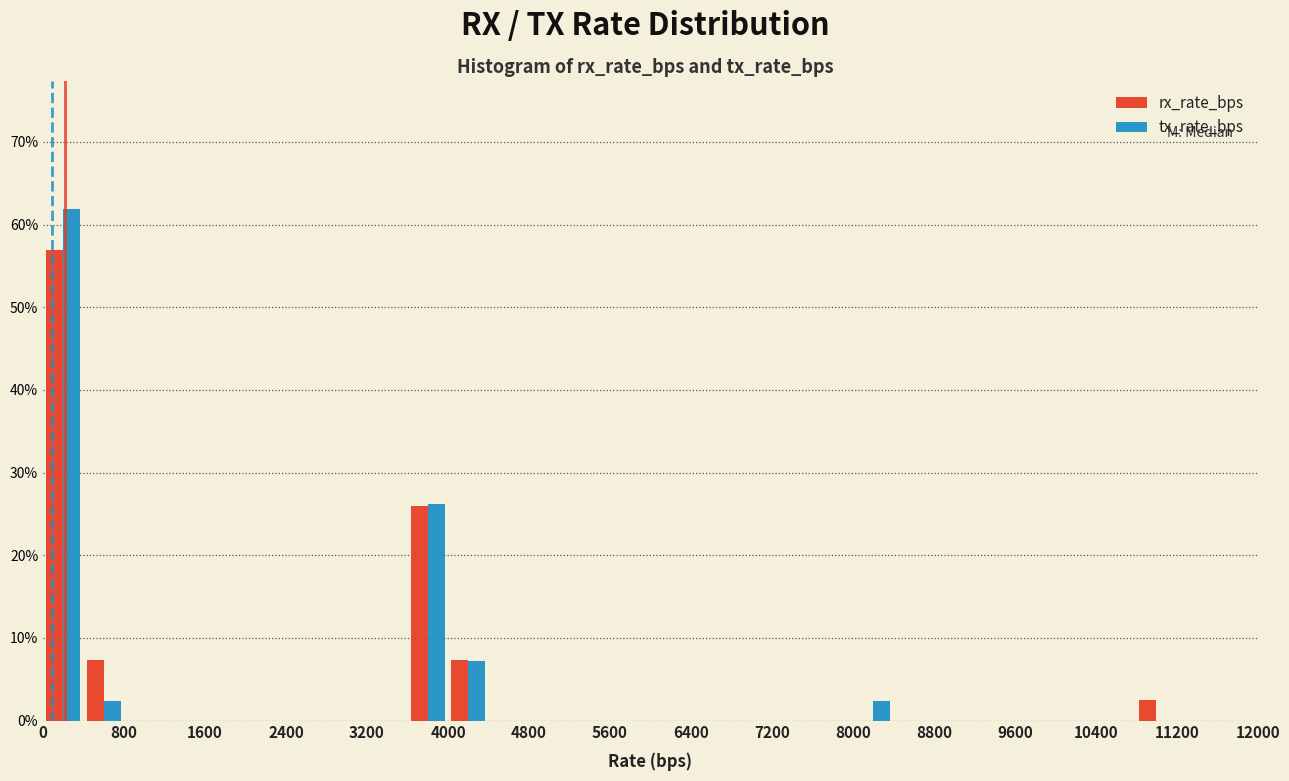

Reading left to right, transcribe this chart: for each range on the x-axis, give the height of each series' bar. The values are not printed on the chart, so give them approximately, as read against the axis.

0 to 400: rx_rate_bps=57	tx_rate_bps=62
400 to 800: rx_rate_bps=7	tx_rate_bps=2
800 to 1200: rx_rate_bps=0	tx_rate_bps=0
1200 to 1600: rx_rate_bps=0	tx_rate_bps=0
1600 to 2000: rx_rate_bps=0	tx_rate_bps=0
2000 to 2400: rx_rate_bps=0	tx_rate_bps=0
2400 to 2800: rx_rate_bps=0	tx_rate_bps=0
2800 to 3200: rx_rate_bps=0	tx_rate_bps=0
3200 to 3600: rx_rate_bps=0	tx_rate_bps=0
3600 to 4000: rx_rate_bps=26	tx_rate_bps=26
4000 to 4400: rx_rate_bps=7	tx_rate_bps=7
4400 to 4800: rx_rate_bps=0	tx_rate_bps=0
4800 to 5200: rx_rate_bps=0	tx_rate_bps=0
5200 to 5600: rx_rate_bps=0	tx_rate_bps=0
5600 to 6000: rx_rate_bps=0	tx_rate_bps=0
6000 to 6400: rx_rate_bps=0	tx_rate_bps=0
6400 to 6800: rx_rate_bps=0	tx_rate_bps=0
6800 to 7200: rx_rate_bps=0	tx_rate_bps=0
7200 to 7600: rx_rate_bps=0	tx_rate_bps=0
7600 to 8000: rx_rate_bps=0	tx_rate_bps=0
8000 to 8400: rx_rate_bps=0	tx_rate_bps=2
8400 to 8800: rx_rate_bps=0	tx_rate_bps=0
8800 to 9200: rx_rate_bps=0	tx_rate_bps=0
9200 to 9600: rx_rate_bps=0	tx_rate_bps=0
9600 to 10000: rx_rate_bps=0	tx_rate_bps=0
10000 to 10400: rx_rate_bps=0	tx_rate_bps=0
10400 to 10800: rx_rate_bps=0	tx_rate_bps=0
10800 to 11200: rx_rate_bps=2	tx_rate_bps=0
11200 to 11600: rx_rate_bps=0	tx_rate_bps=0
11600 to 12000: rx_rate_bps=0	tx_rate_bps=0